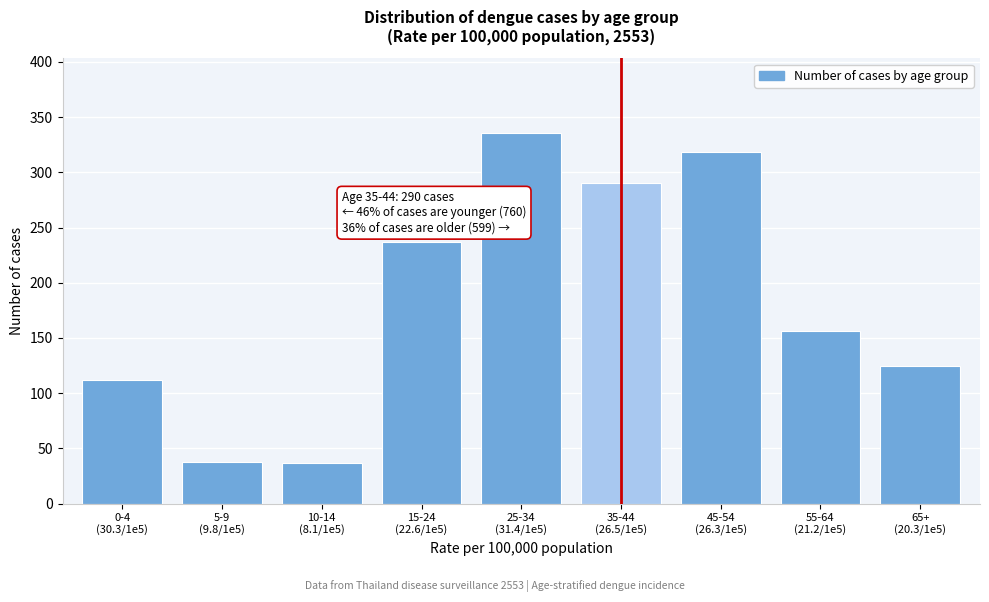

What is the average value?

183